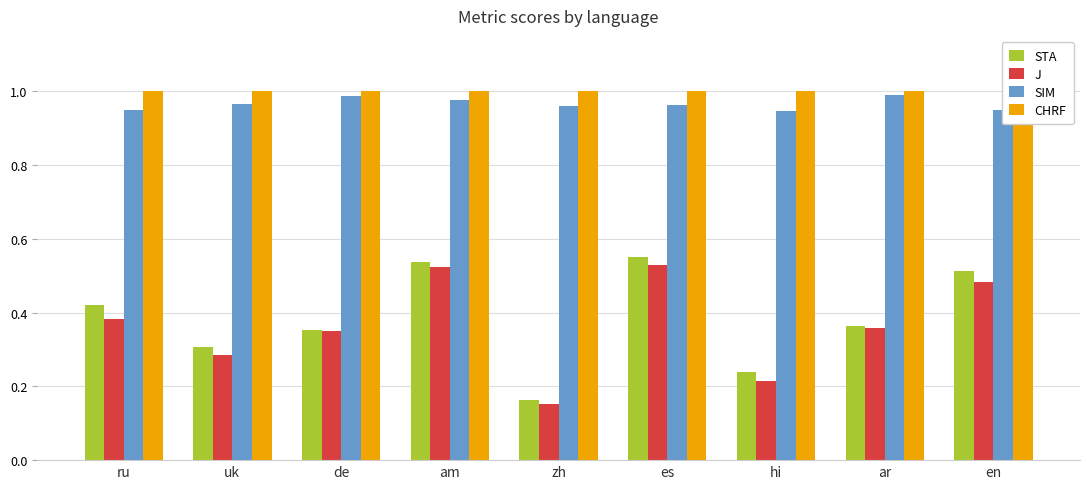

Where is STA nearest to the value 0?

zh